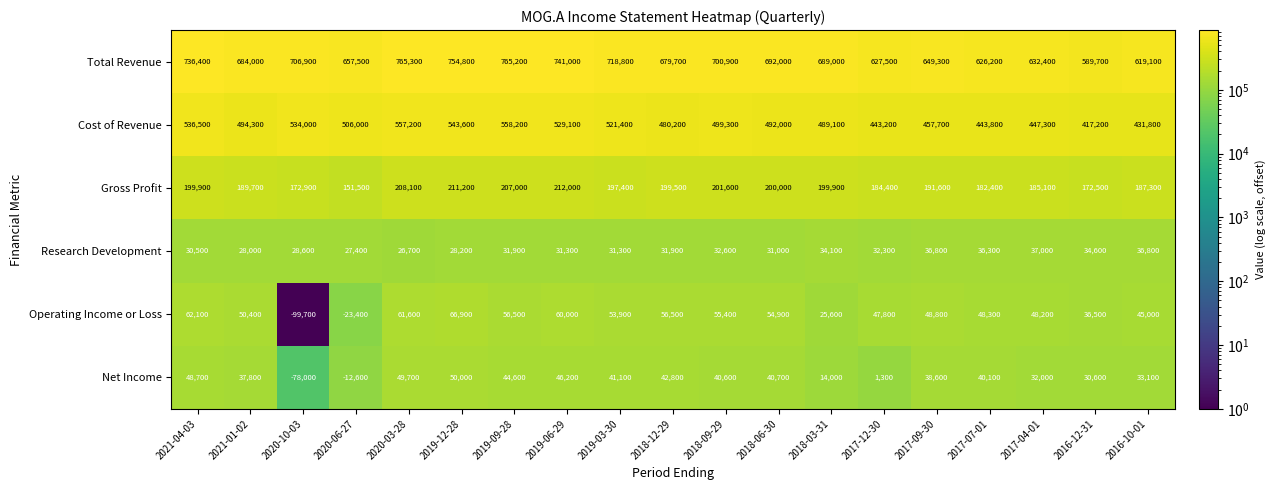

How many categories are shown in the chart?

19